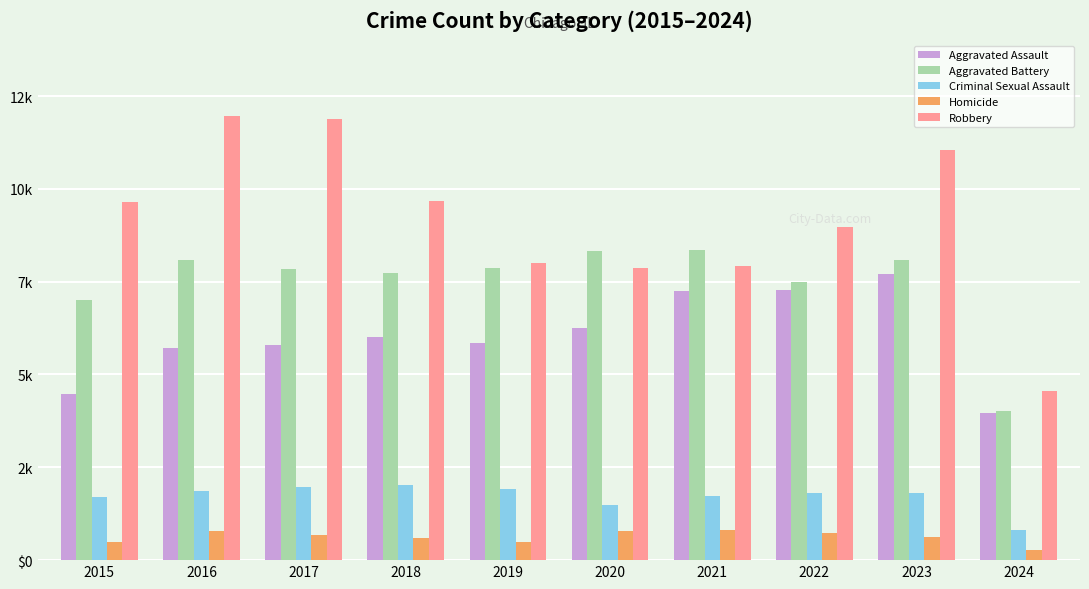

Reading right to left, what are all the values shown in this chart?

Aggravated Assault: 2024=3952	2023=7709	2022=7280	2021=7242	2020=6264	2019=5841	2018=6001	2017=5793	2016=5712	2015=4480
Aggravated Battery: 2024=4004	2023=8078	2022=7489	2021=8347	2020=8320	2019=7858	2018=7735	2017=7845	2016=8086	2015=7019
Criminal Sexual Assault: 2024=813	2023=1821	2022=1795	2021=1736	2020=1485	2019=1909	2018=2033	2017=1975	2016=1849	2015=1701
Homicide: 2024=277	2023=625	2022=724	2021=804	2020=787	2019=499	2018=588	2017=672	2016=786	2015=496
Robbery: 2024=4557	2023=11056	2022=8962	2021=7920	2020=7855	2019=7995	2018=9681	2017=11880	2016=11960	2015=9638